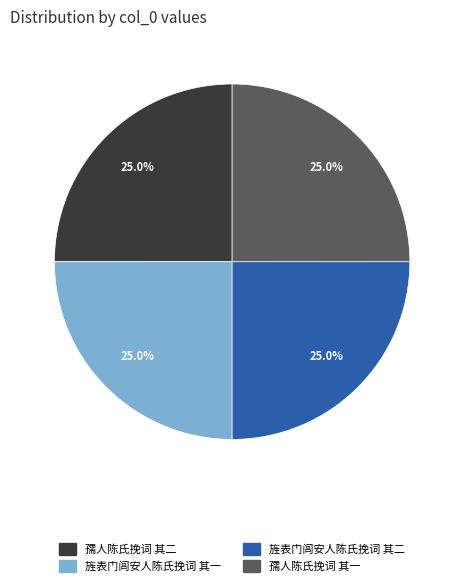

What portion of the pie excludes 旌表门闾安人陈氏挽词 其二?

75.0%